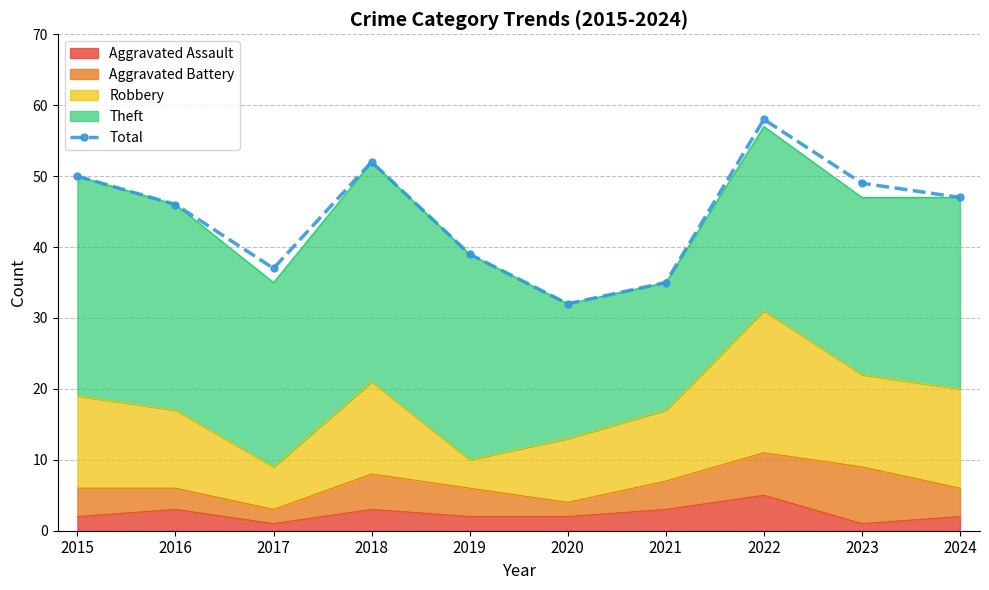

What is the minimum value shown in the chart?

32